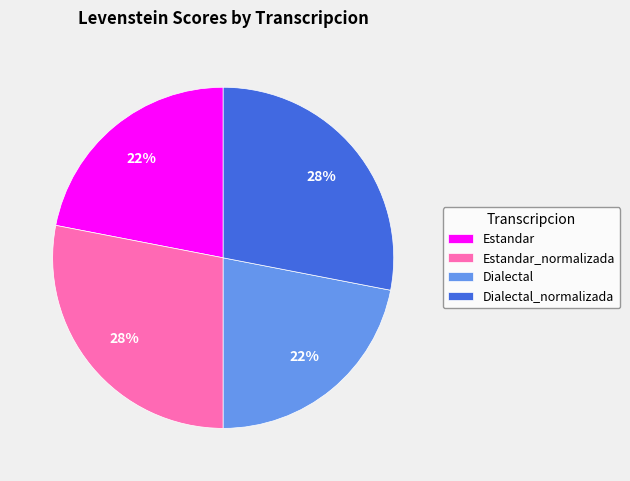

Which has a higher value, Estandar or Dialectal_normalizada?

Dialectal_normalizada